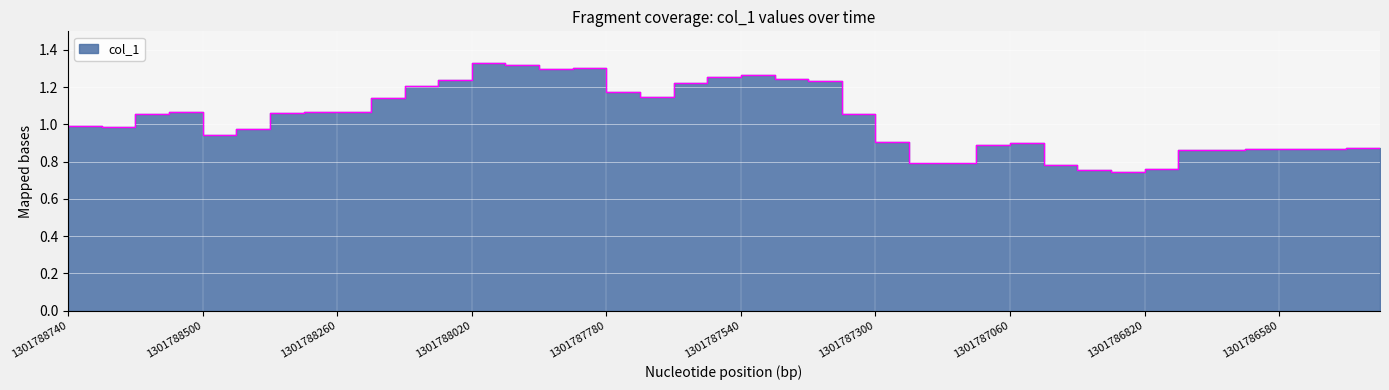

Where is the first local maximum?

1301788680